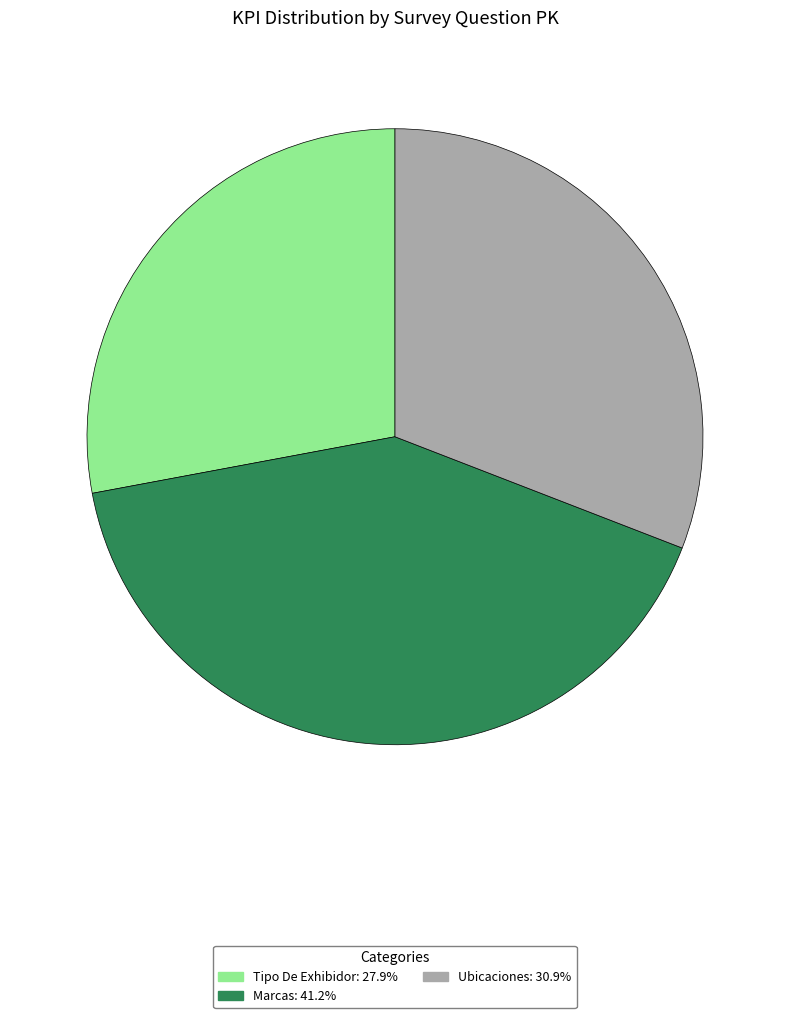

Rank the categories by value from highest to lowest.

Marcas, Ubicaciones, Tipo De Exhibidor